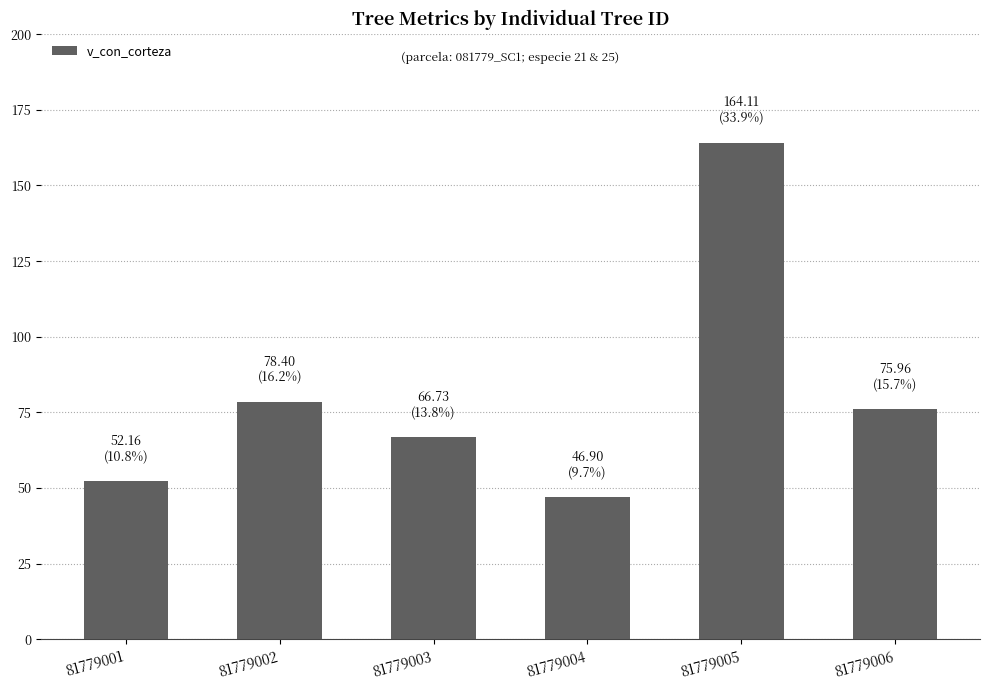

Reading right to left, extract all data points from this chart.

76.0	164.1	46.9	66.7	78.4	52.2